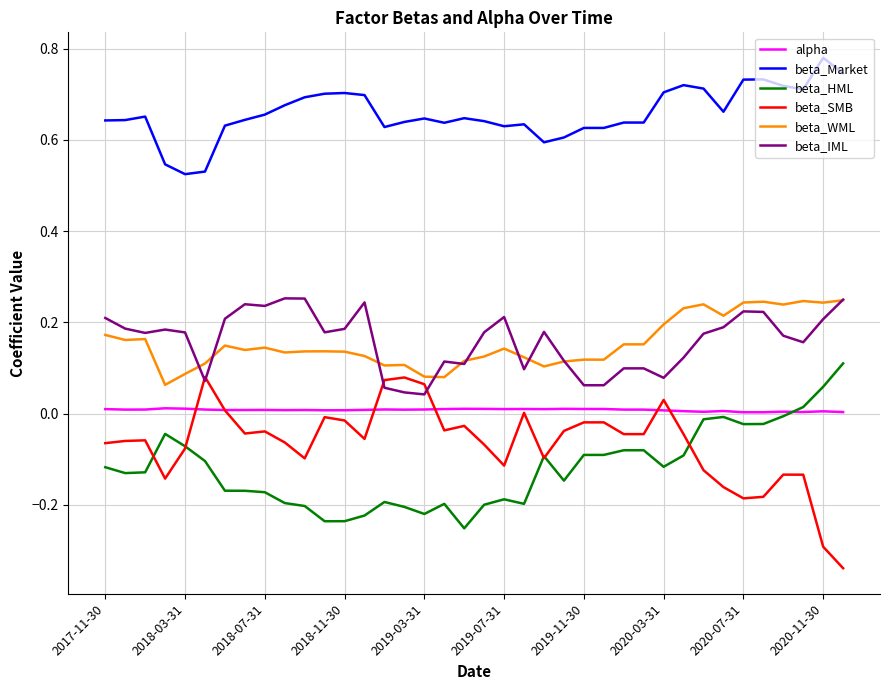

Which series has the largest total across all categories?

beta_Market